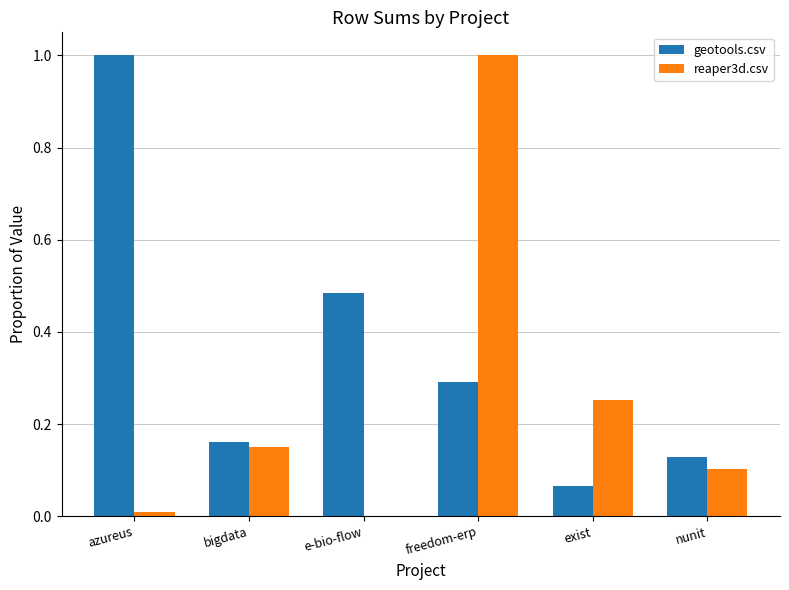

Is the value of geotools.csv at freedom-erp greater than the value of reaper3d.csv at nunit?

Yes